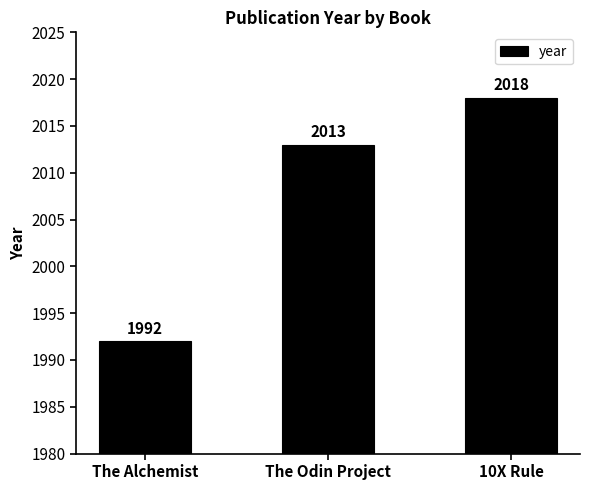

What is the average value?

2008